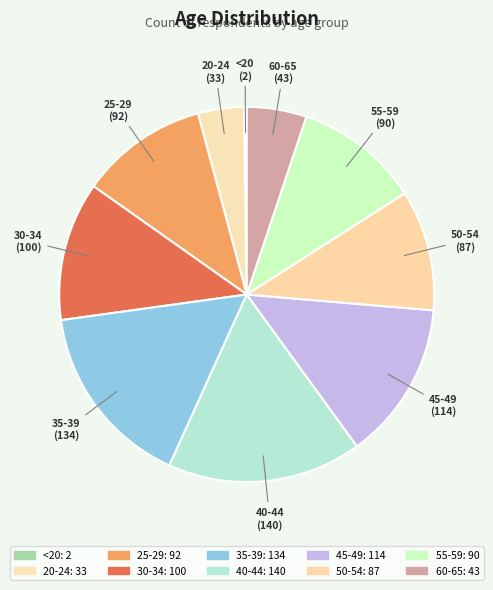

Does any single category account for the majority?

No